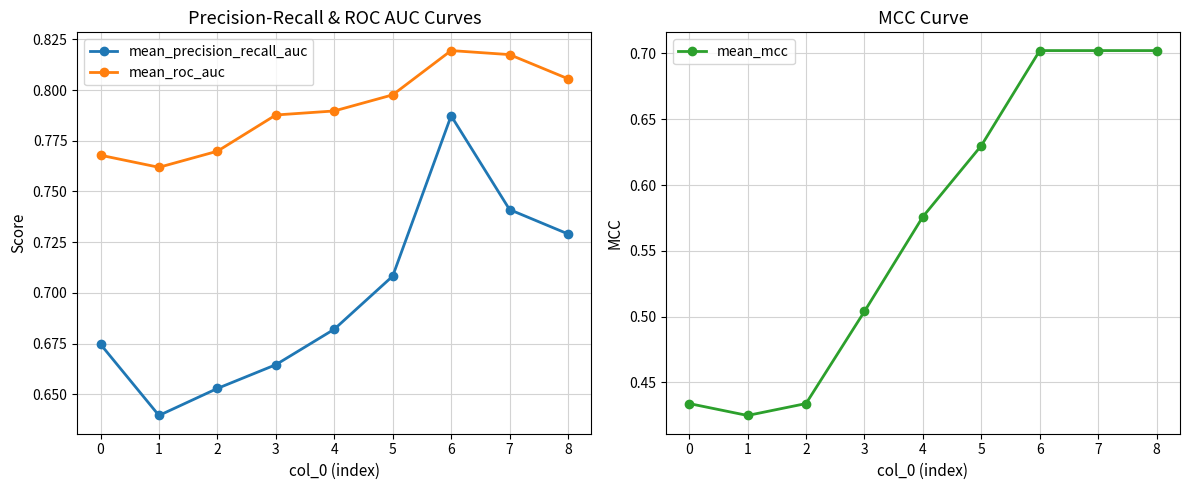

What are all the series names shown in the legend?

mean_precision_recall_auc, mean_roc_auc, mean_mcc